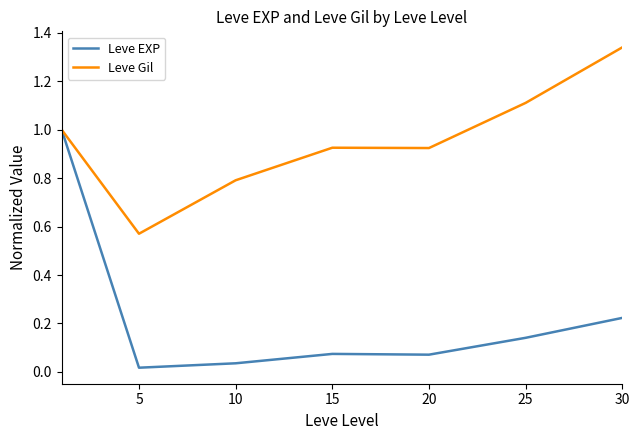

In Leve Gil, how many points are lower than both neighbors (excluding endpoints)?

2